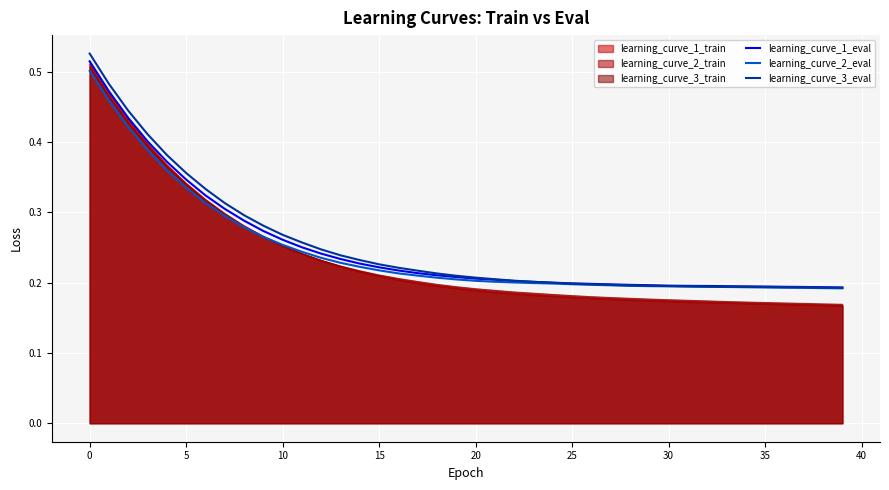

What is the sum of all learning_curve_3_eval values?

10.1